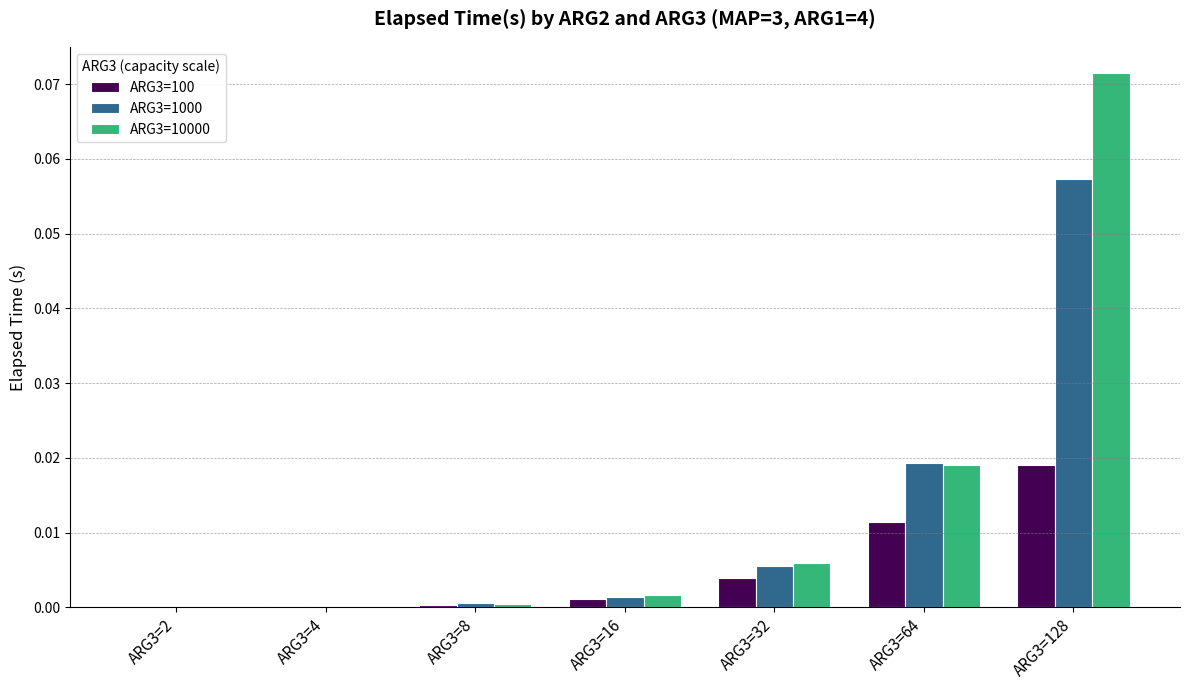

Count the number of data series in this chart.

3